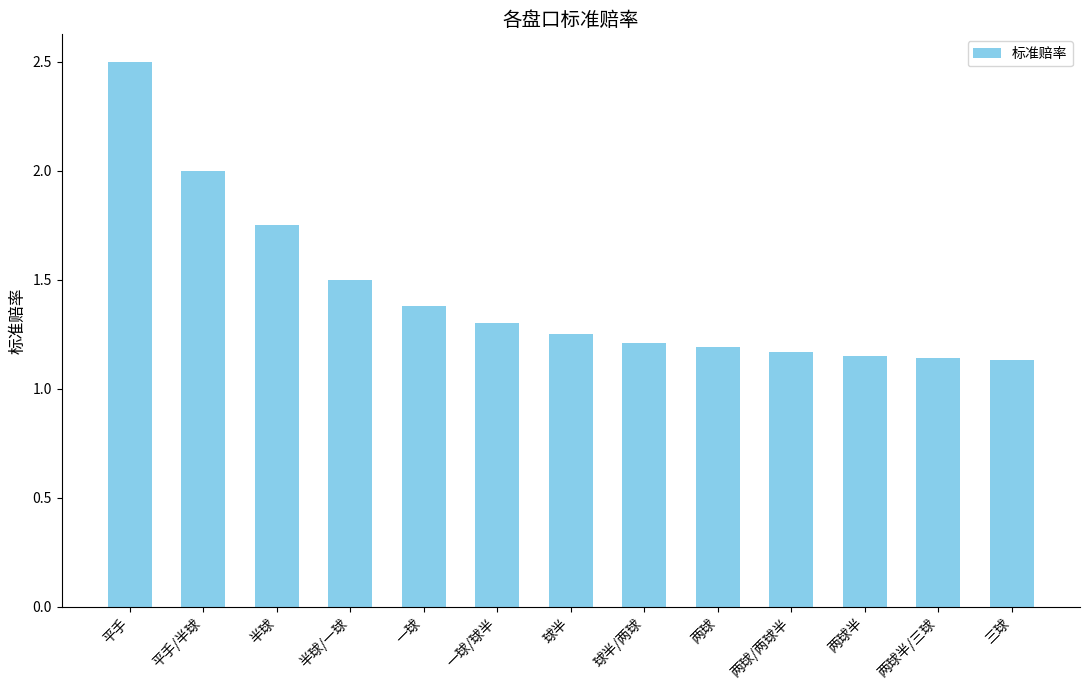

Are the bars horizontal?

No